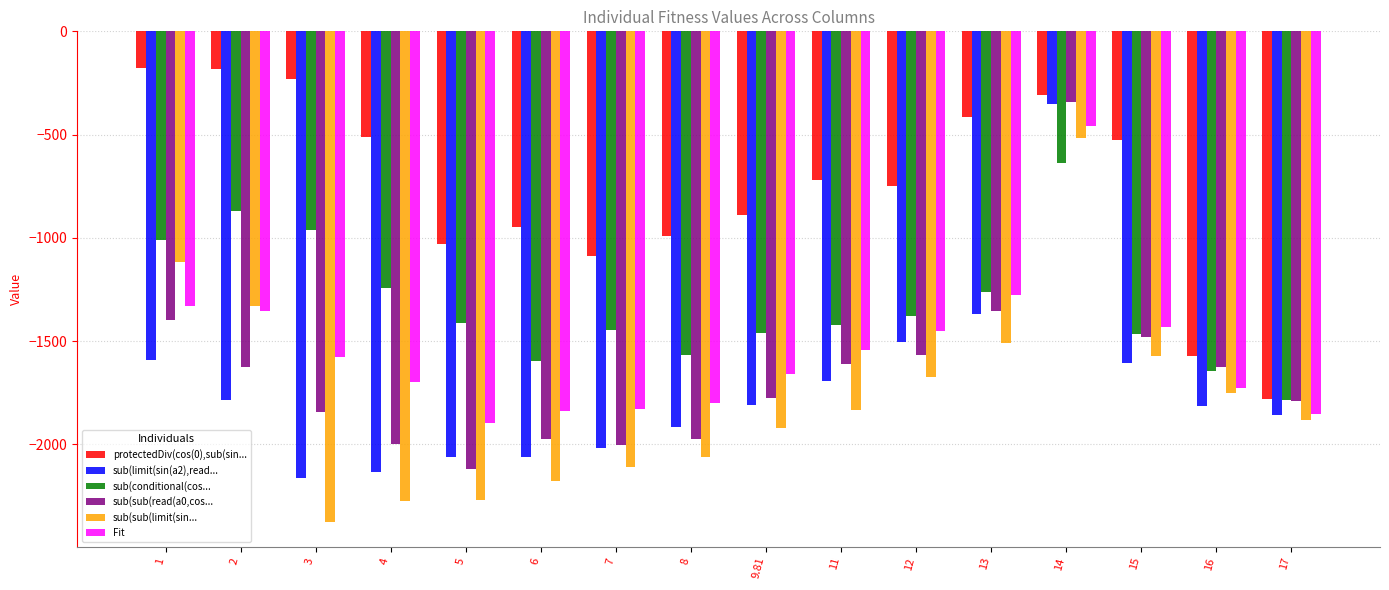

Between 9.81 and 16, which series saw the biggest shift?

protectedDiv(cos(0),sub(sin...